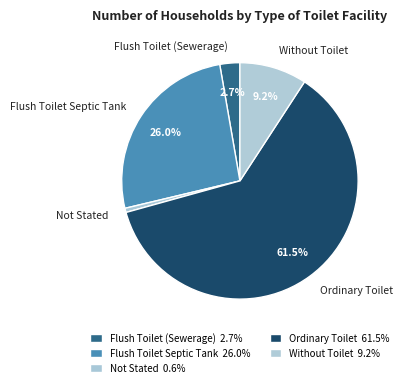

How many slices are in this pie chart?

5